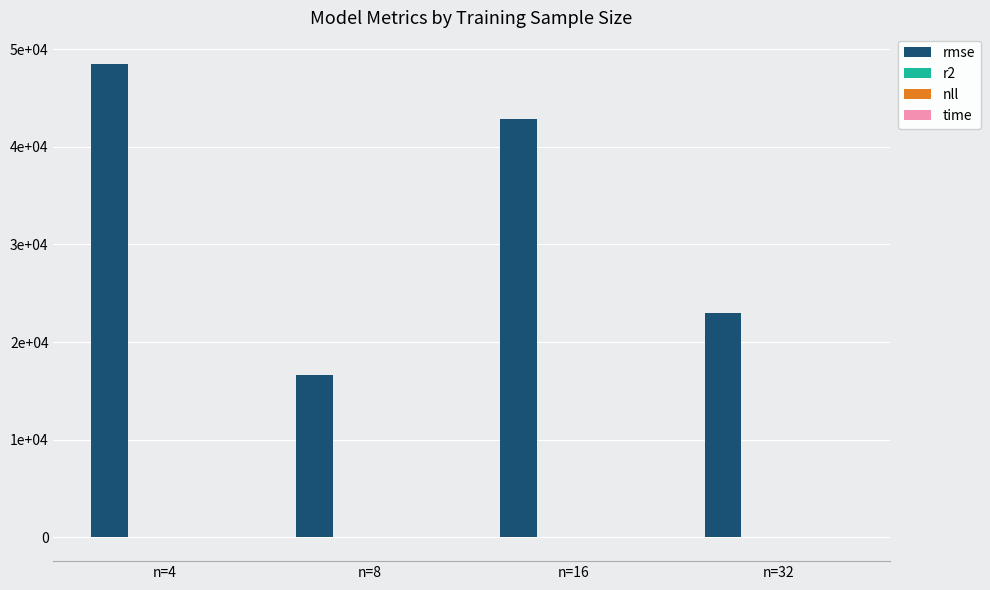

True or false: r2 has a value of 0.8 at n=8.

True